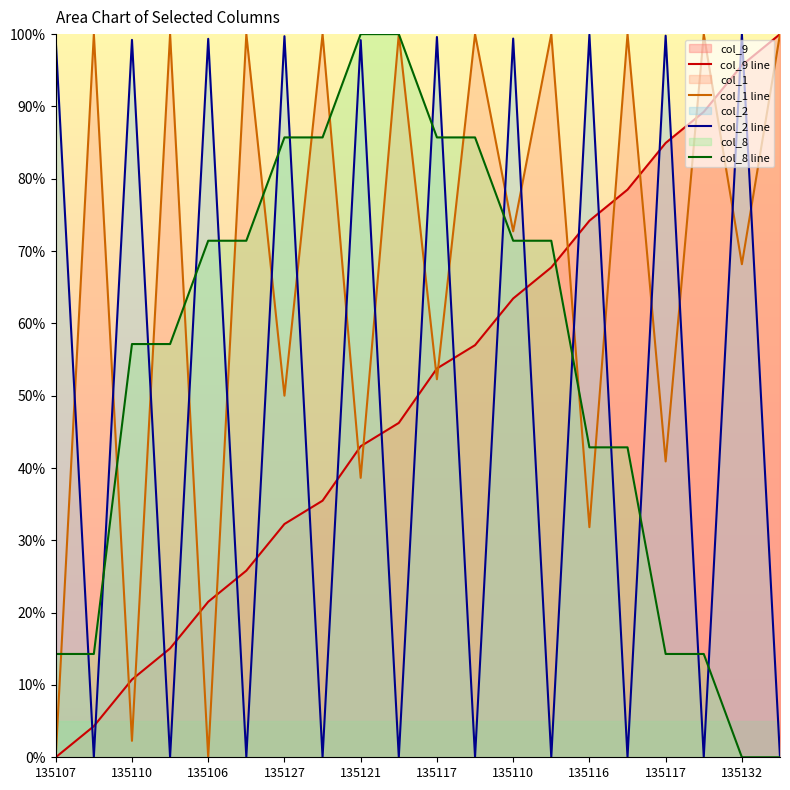

Which category has the highest value in the col_2 line series?

135132